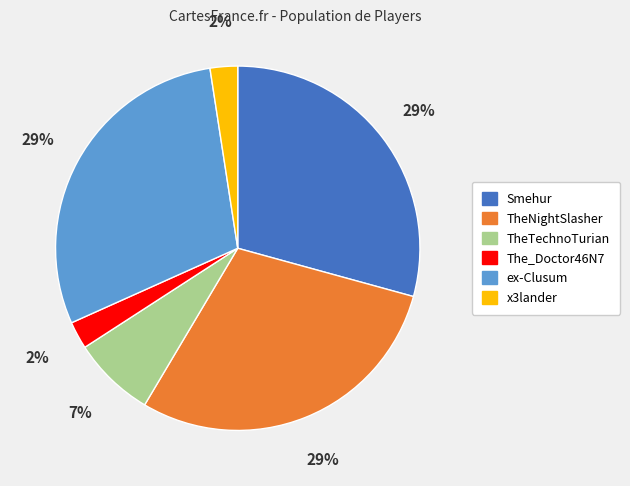

Approximately how many times larger is the value at TheNightSlasher compared to Smehur?

1.0